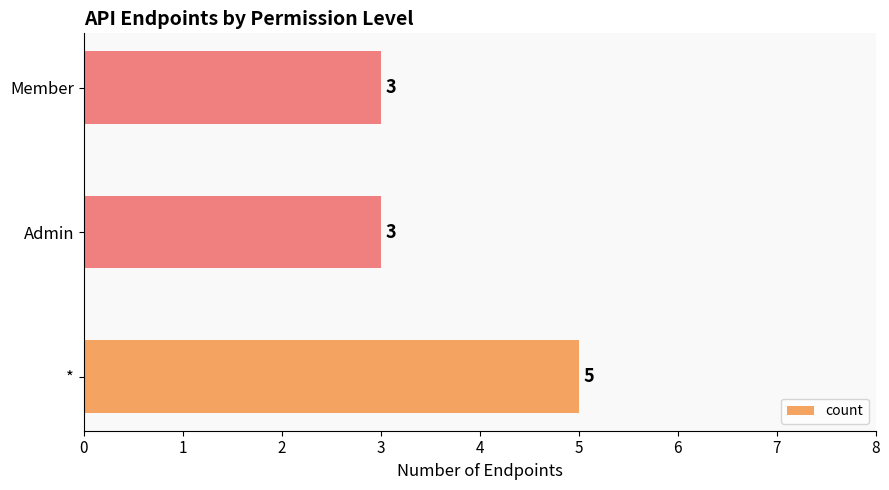

What is the sum of all values?

11